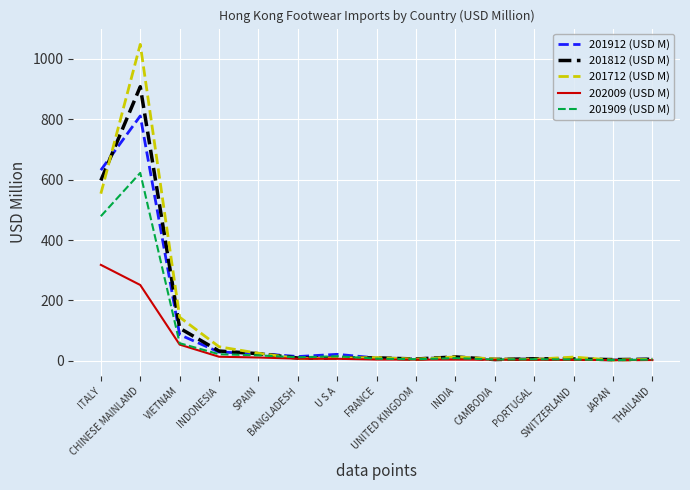

How many values in the 201712 (USD M) series exceed 10?

8